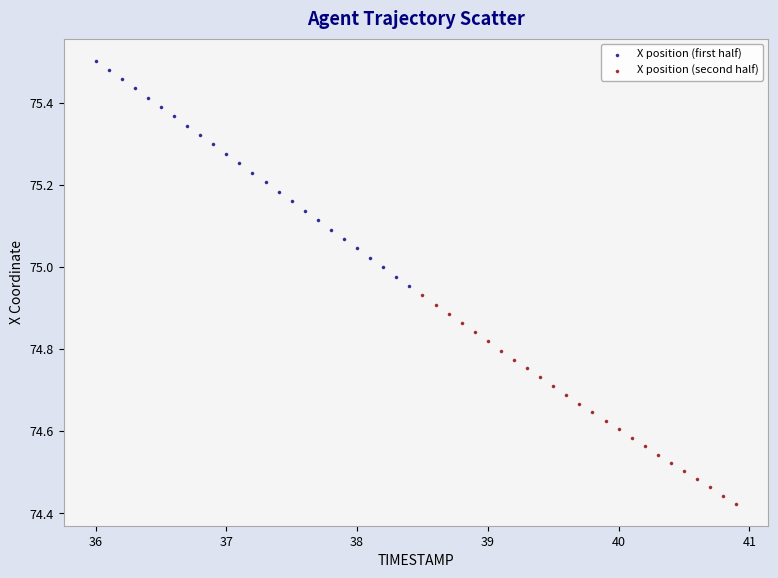

What are all the series names shown in the legend?

X position (first half), X position (second half)